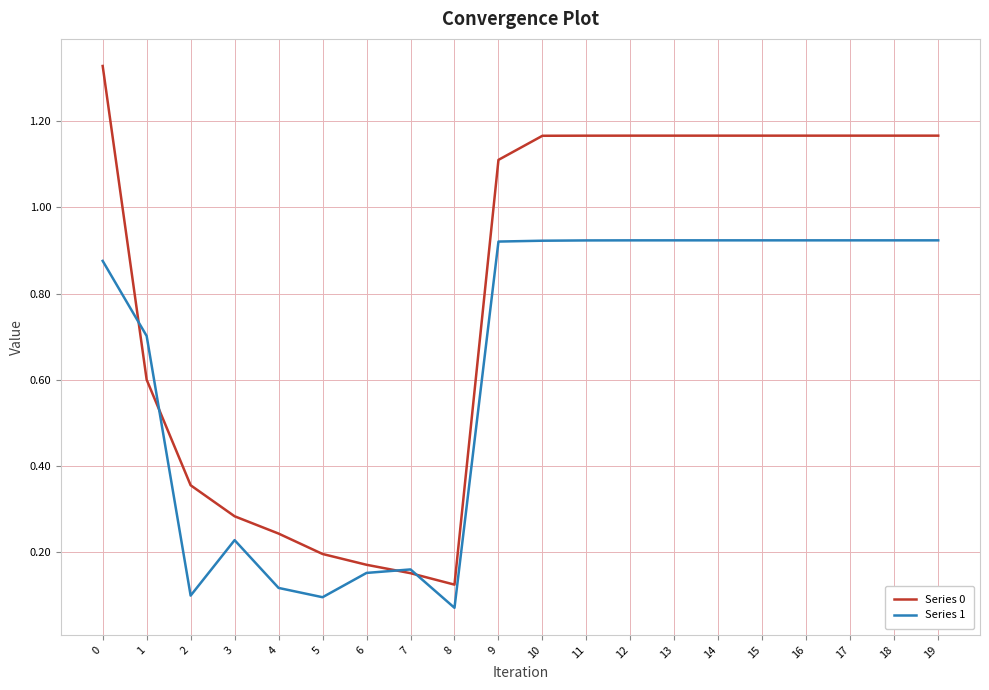

Which series has the largest range (max minus min)?

Series 0